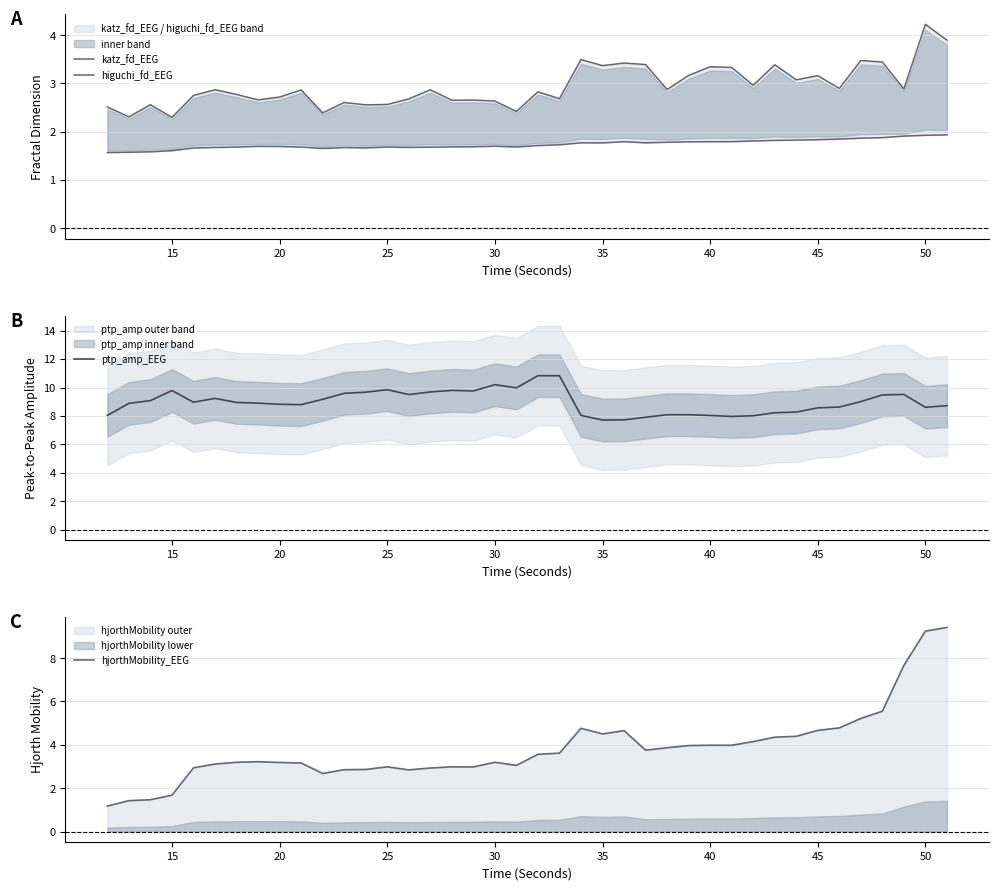

What is the difference between the maximum and minimum values in the katz_fd_EEG series?

1.9